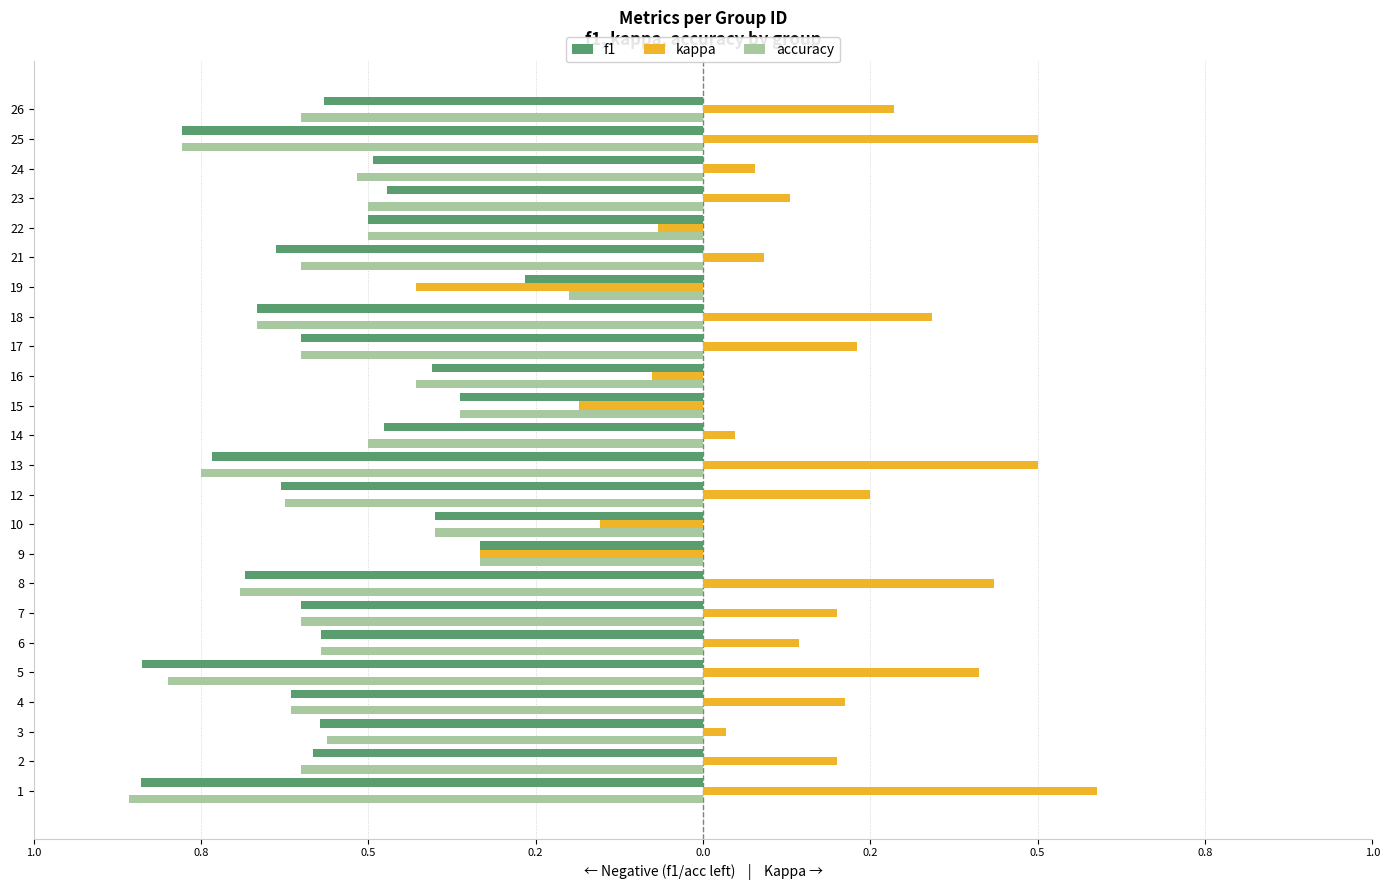

What is the label of the 7th bar from the right?

17